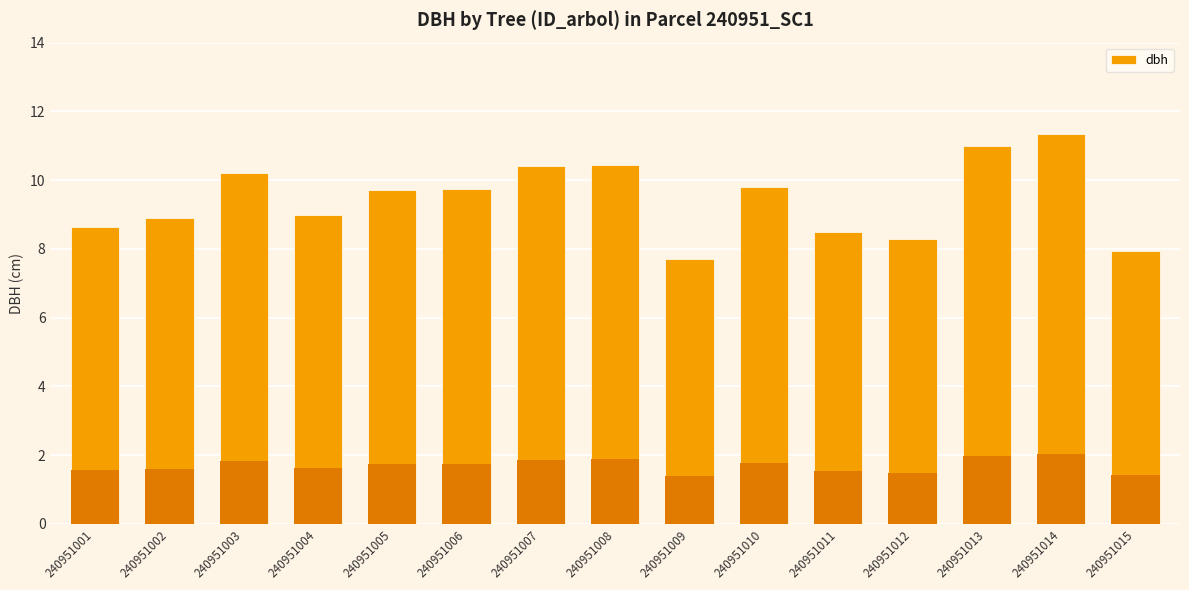

The chart shows a value of 9.8 at 240951010. True or false?

True